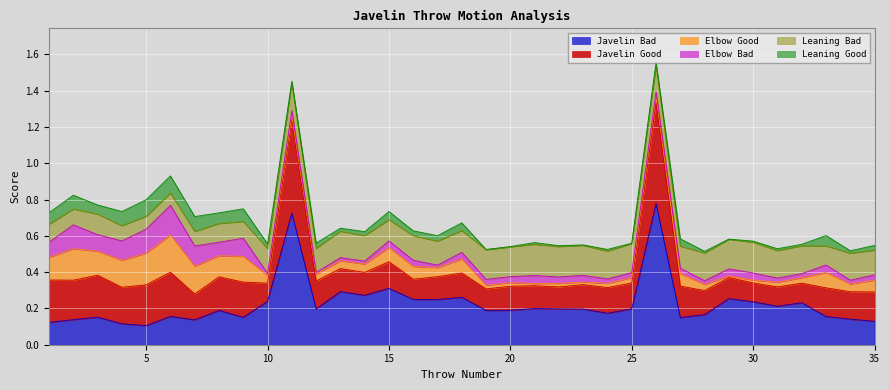

Which series changed the most between 13 and 35?

Javelin Bad